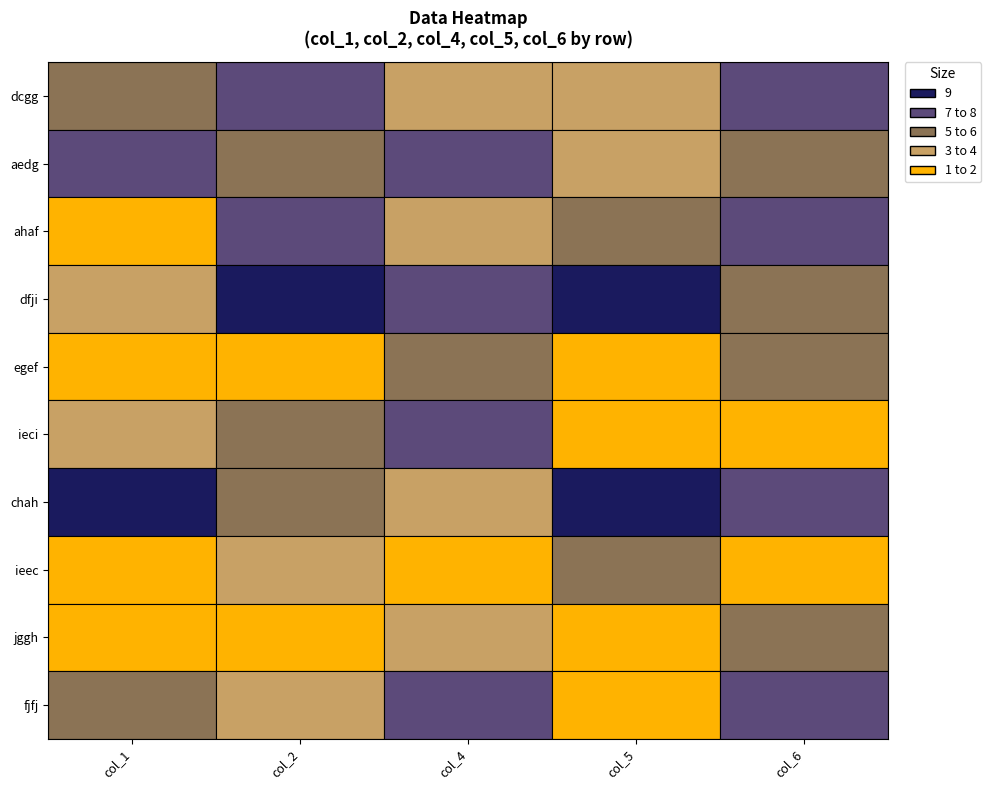

Is the value of col_2 at dcgg greater than the value of col_5 at fjfj?

Yes